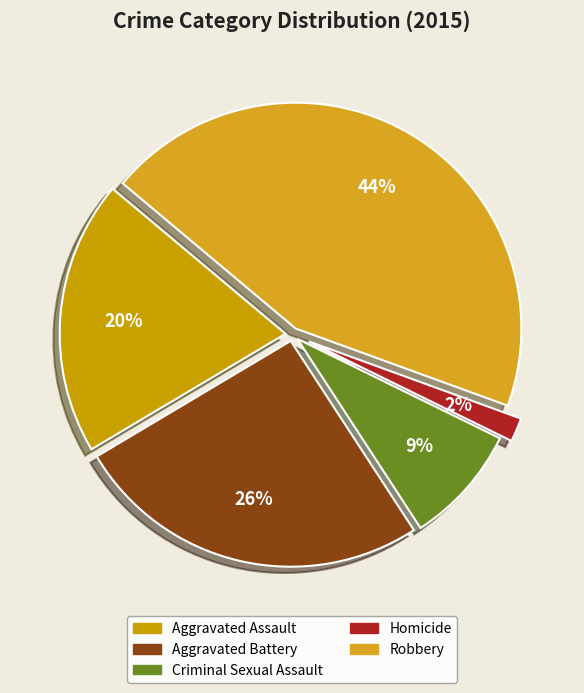

Between Aggravated Battery and Aggravated Assault, which is larger?

Aggravated Battery